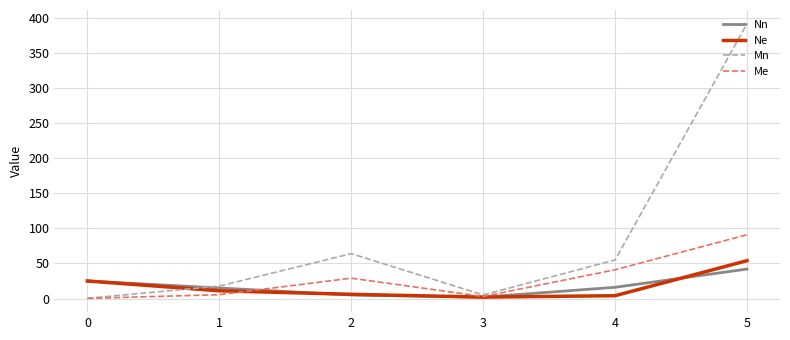

In Mn, how many points are higher than both neighbors (excluding endpoints)?

1